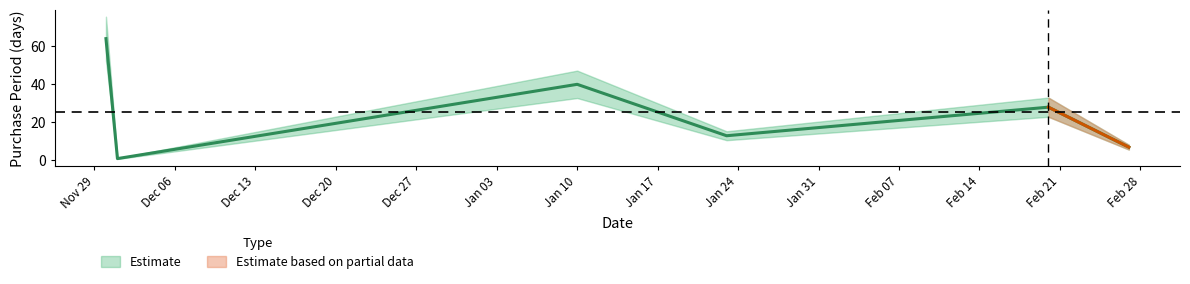

What is the label of the 2nd point from the right?

2017-02-20